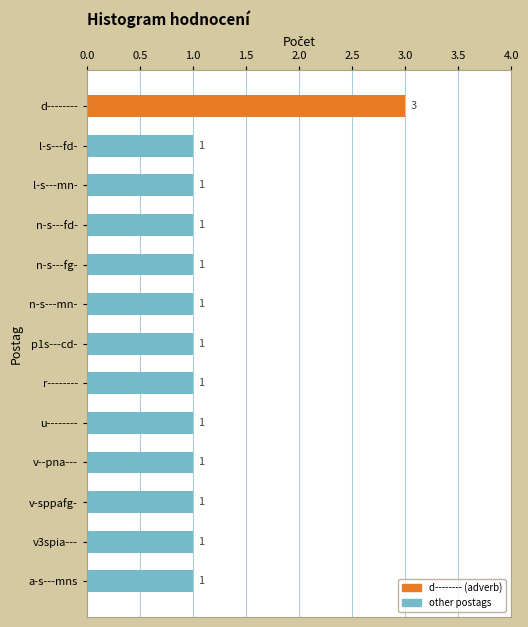

Count the number of categories in the chart.

13